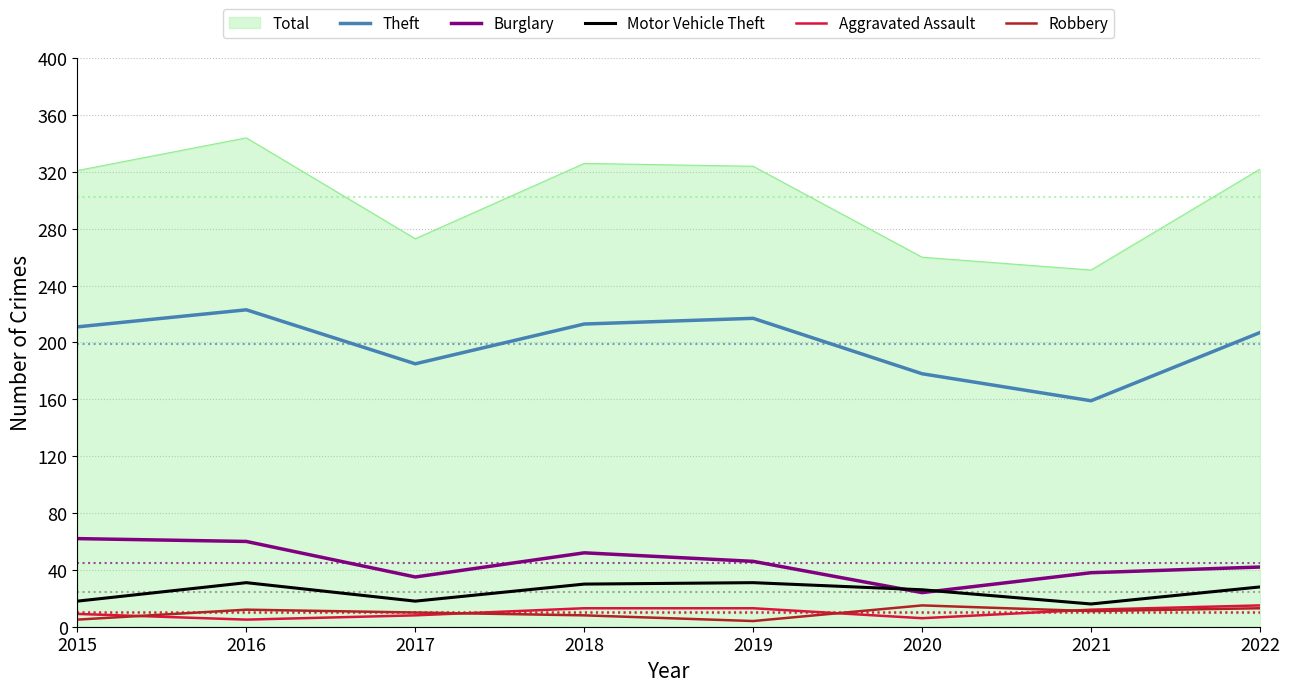

What is the smallest value displayed?

4